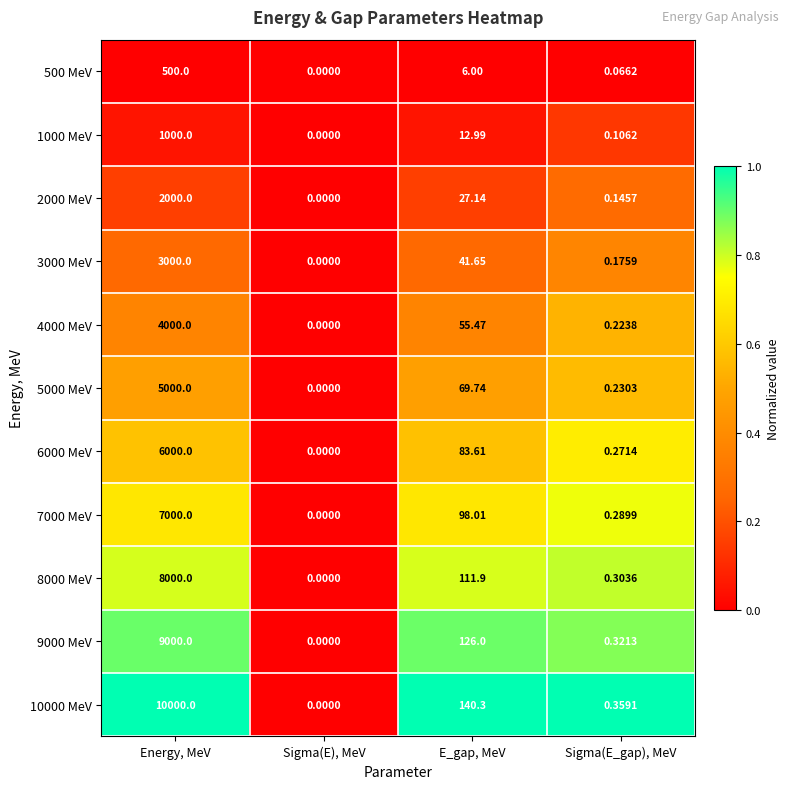

At which category does the chart reach its minimum across all series?

Sigma(E), MeV